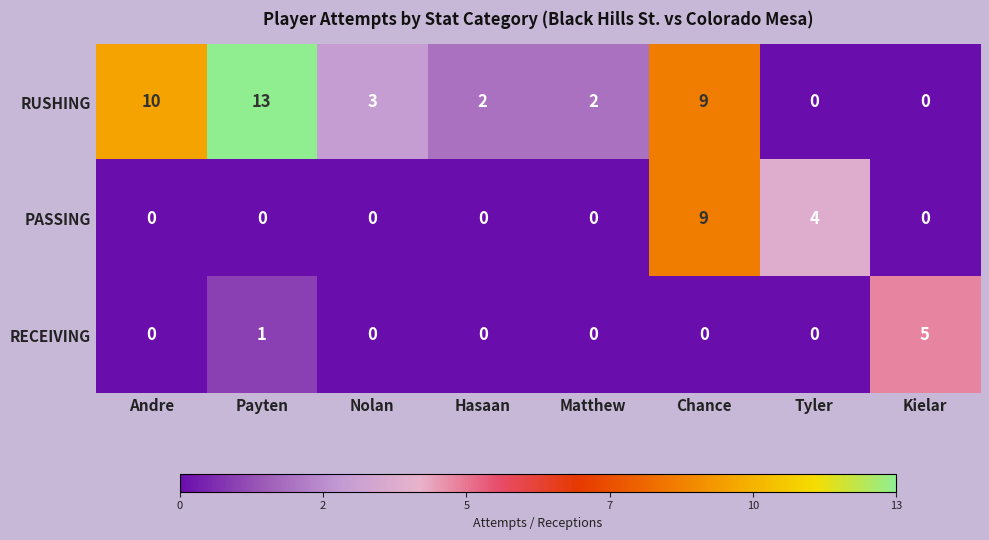

At which label does RECEIVING reach its peak?

Kielar